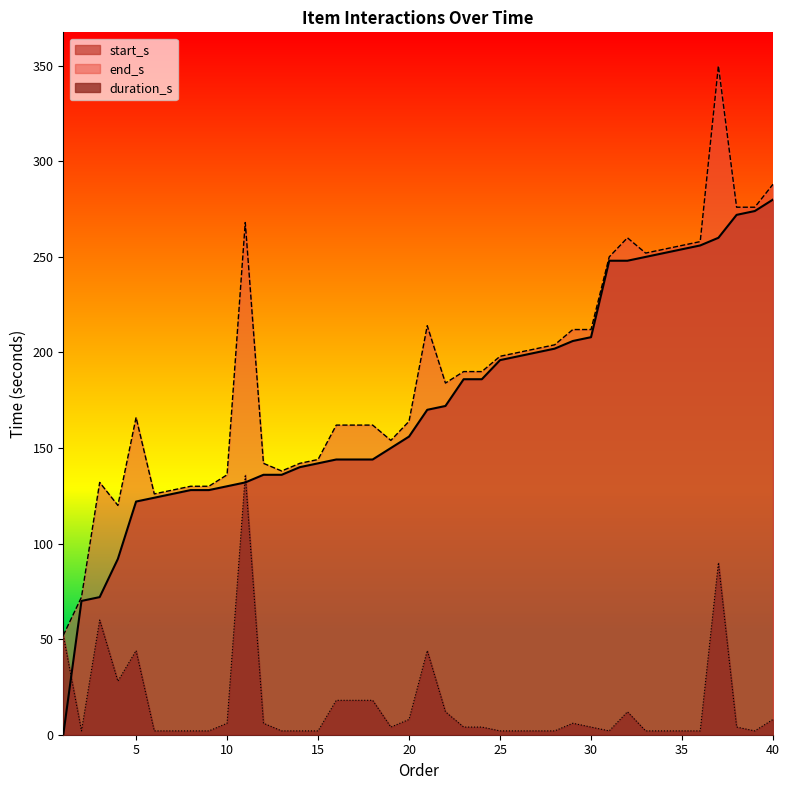

How many categories are shown in the chart?

40